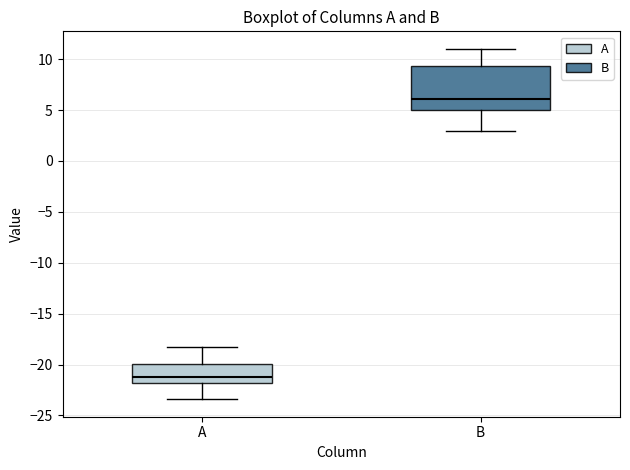

Reading left to right, read every box against the y-axis: the position of its median line, the range the box covers, and the ends of its whiskers. The values are not printed on the chart, so give them approximately, as read against the axis.

A: median -21.0, box -22.0 to -20.0, whiskers -23.5 to -18.0
B: median 6.0, box 5.0 to 9.5, whiskers 3.0 to 11.0